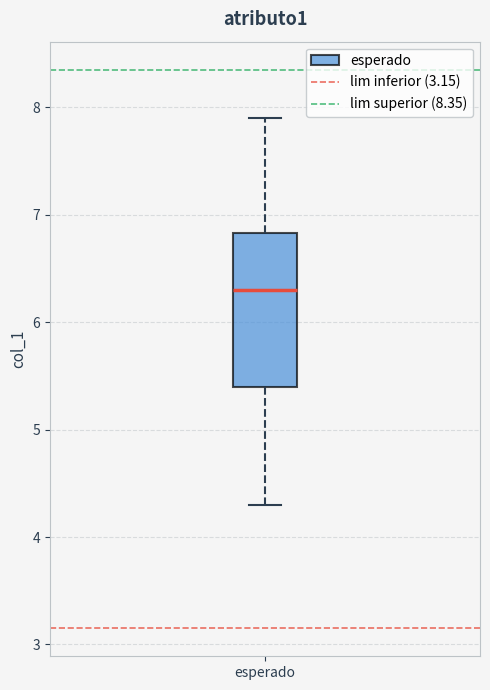

Where does the upper whisker of the box for esperado end on the y-axis? The values are not printed on the chart, so give them approximately, as read against the axis.

7.9